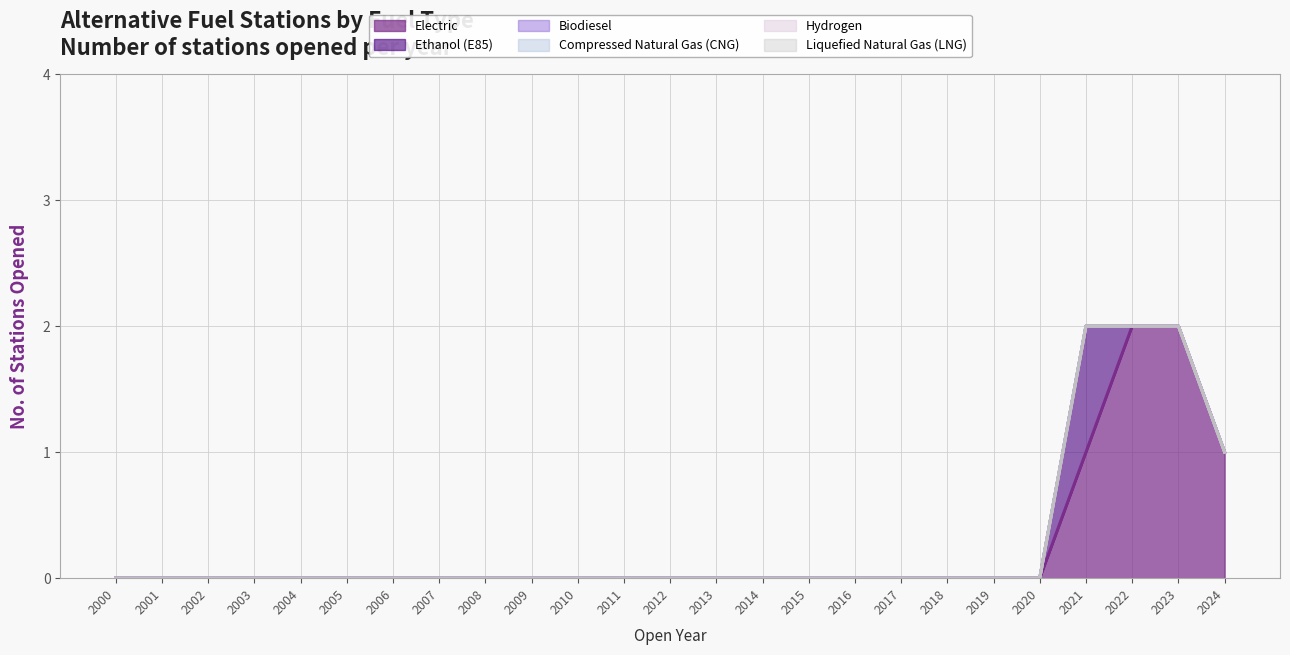

Between 2023 and 2024, which is larger?

2023